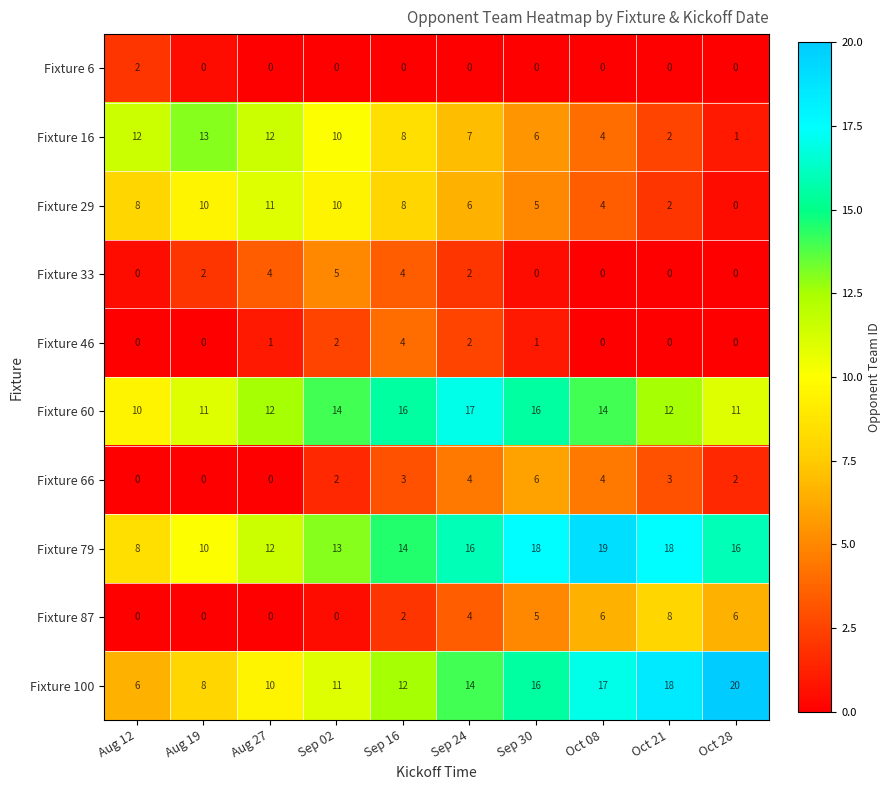

What is the difference between the maximum and minimum values in the Fixture 79 series?

11